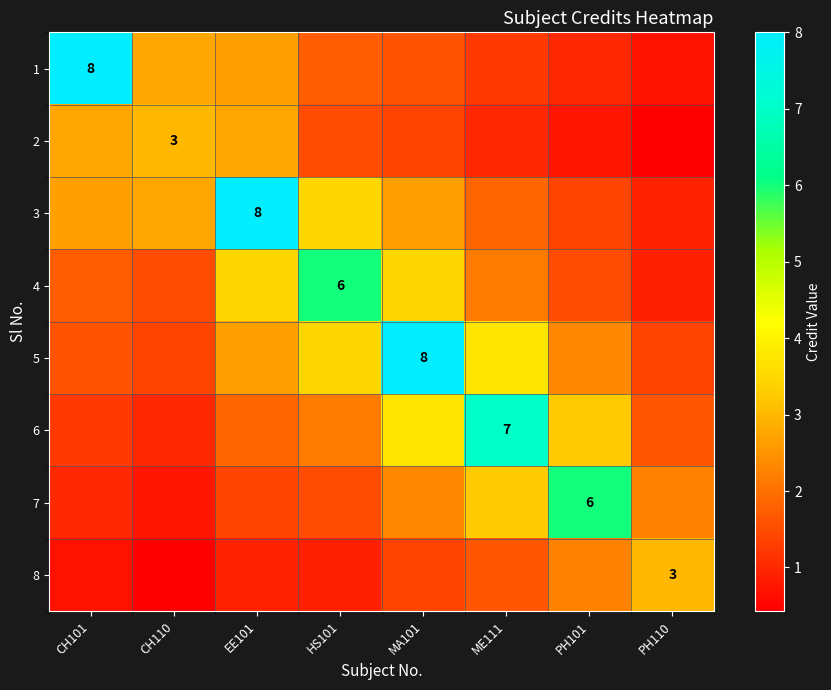

How many values in the 6 series exceed 2?

4